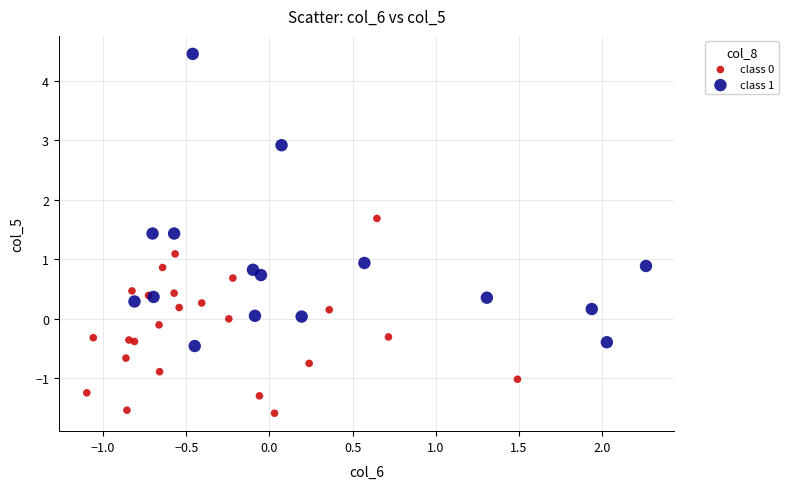

Which series contains the highest Y value?

class 1